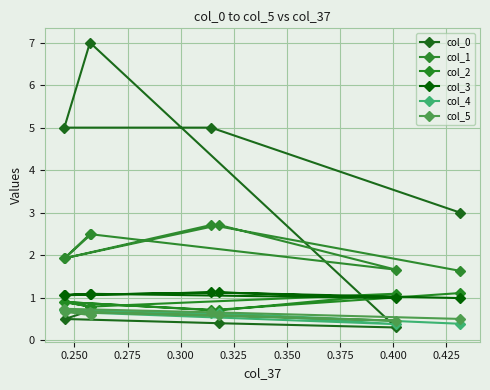

Between 0.325 and 0.400, which series saw the biggest shift?

col_0